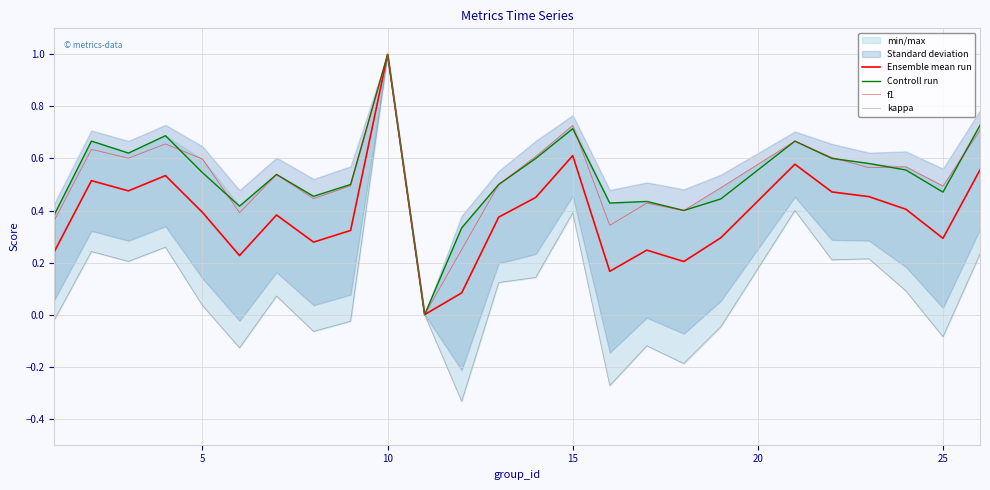

How many values in the Ensemble mean run series exceed 0?

24